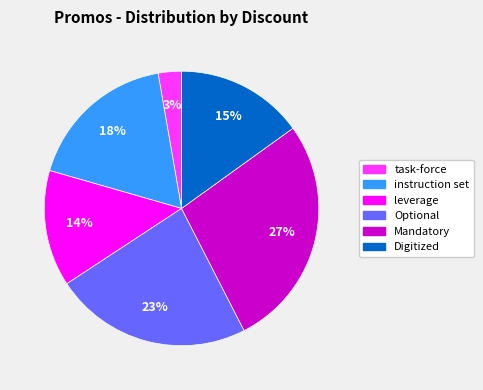

Rank the categories by value from highest to lowest.

Mandatory, Optional, instruction set, Digitized, leverage, task-force